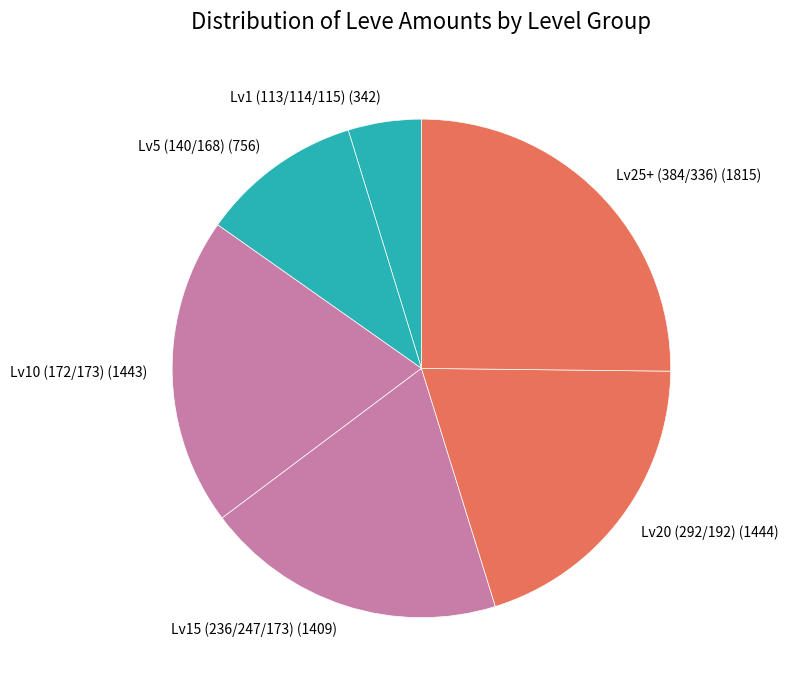

Count the number of slices in the pie.

6